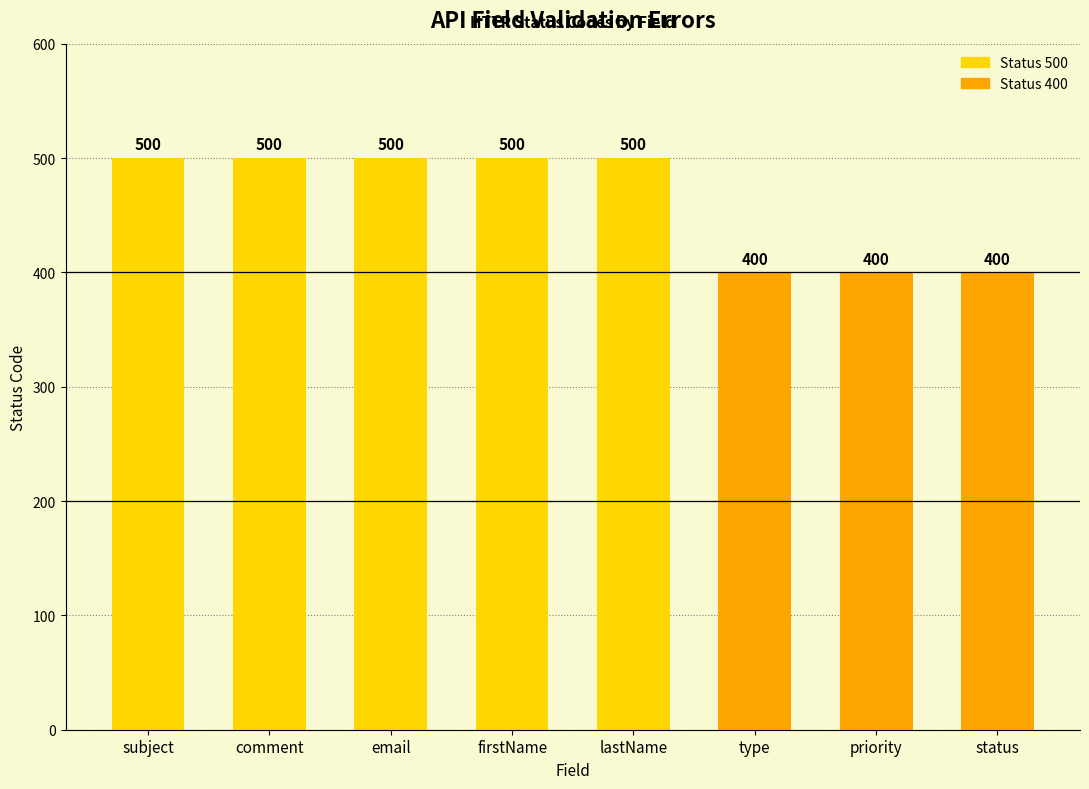

Are the bars horizontal?

No